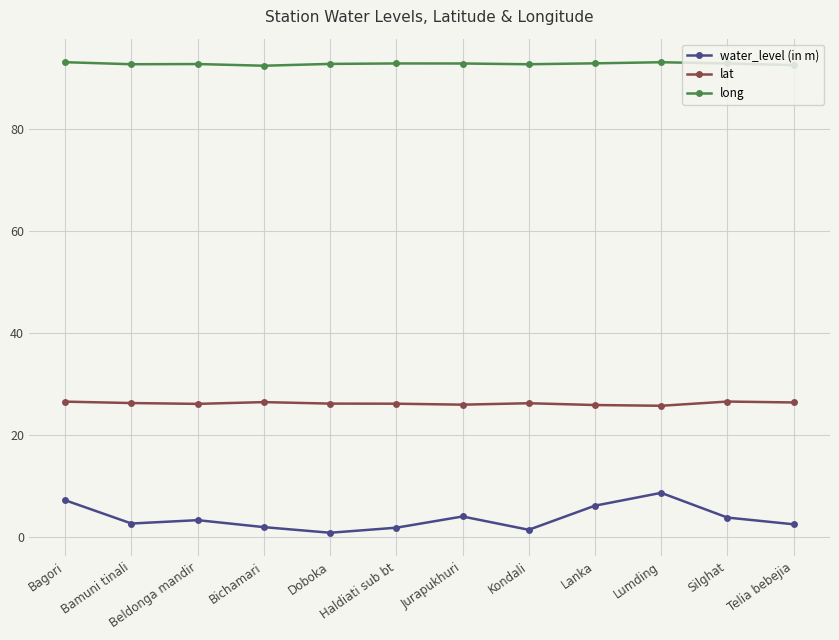

What is the sum of the long values at Lanka and Bagori?

186.1